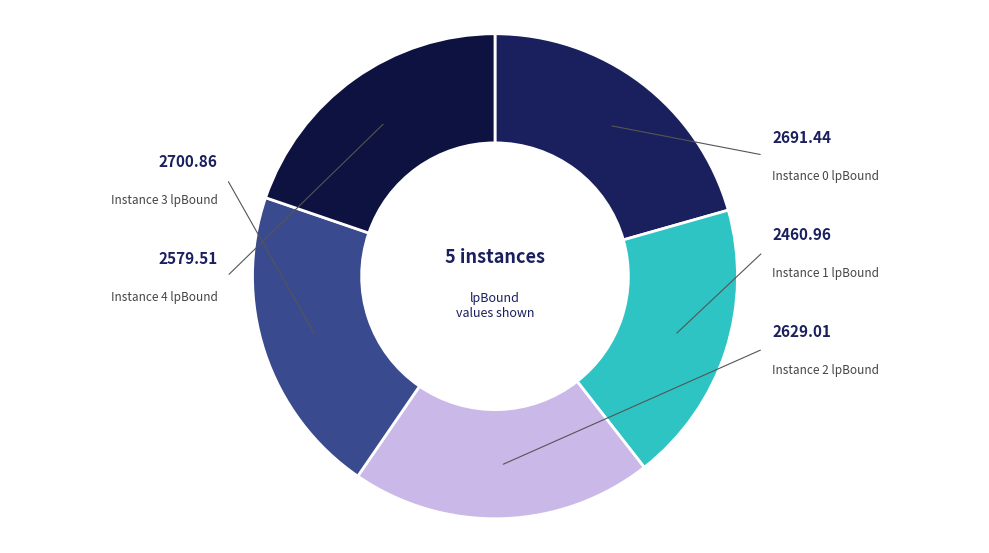

Is there any slice that represents more than half of the pie?

No